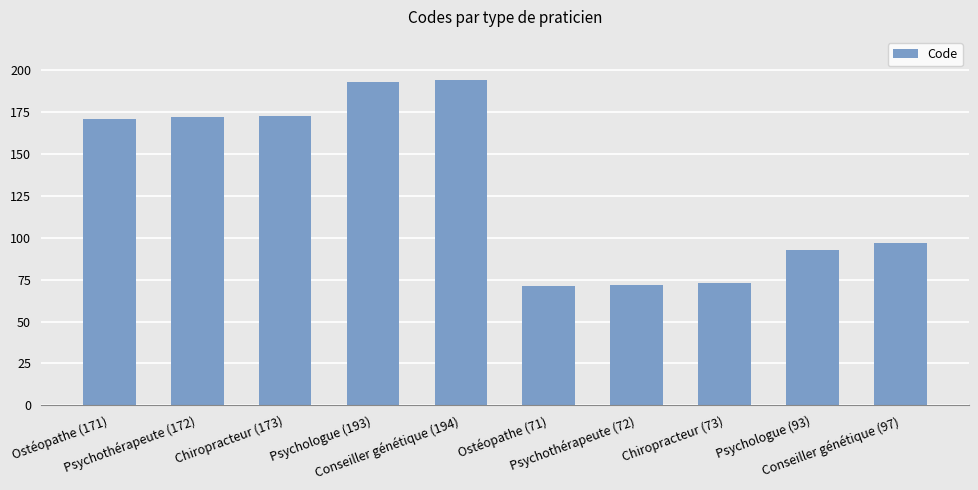

What is the value of the 1st bar from the left?

171